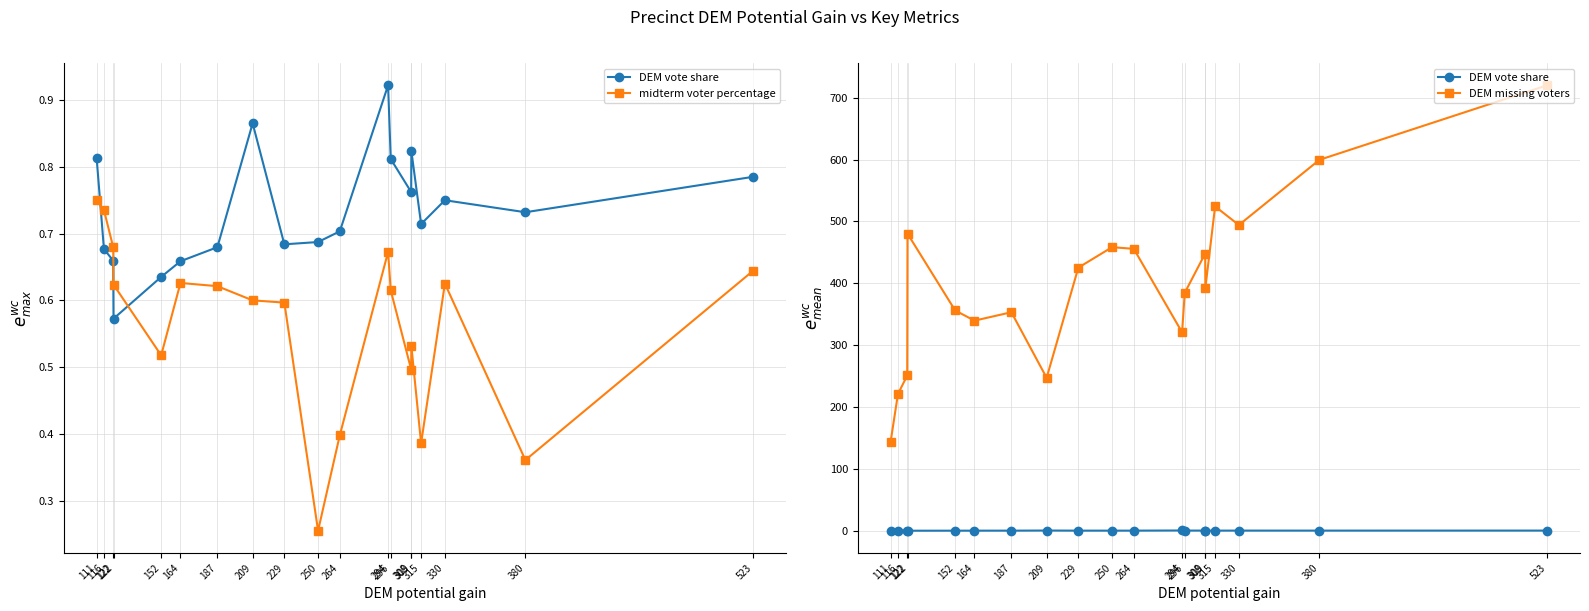

What are all the series names shown in the legend?

DEM vote share, midterm voter percentage, DEM missing voters